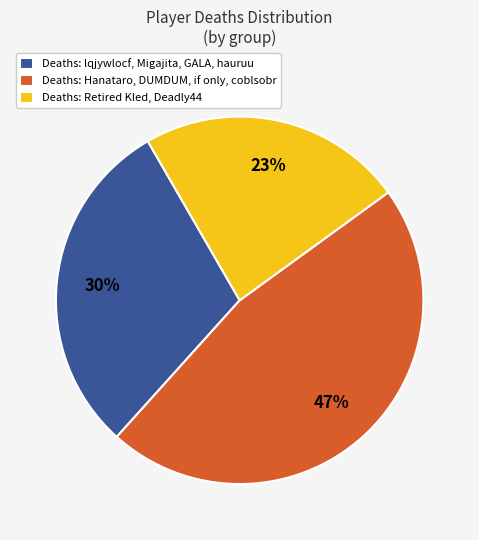

Do Deaths: Hanataro, DUMDUM, if only, coblsobr and Deaths: Retired Kled, Deadly44 together represent more than half of the pie?

Yes